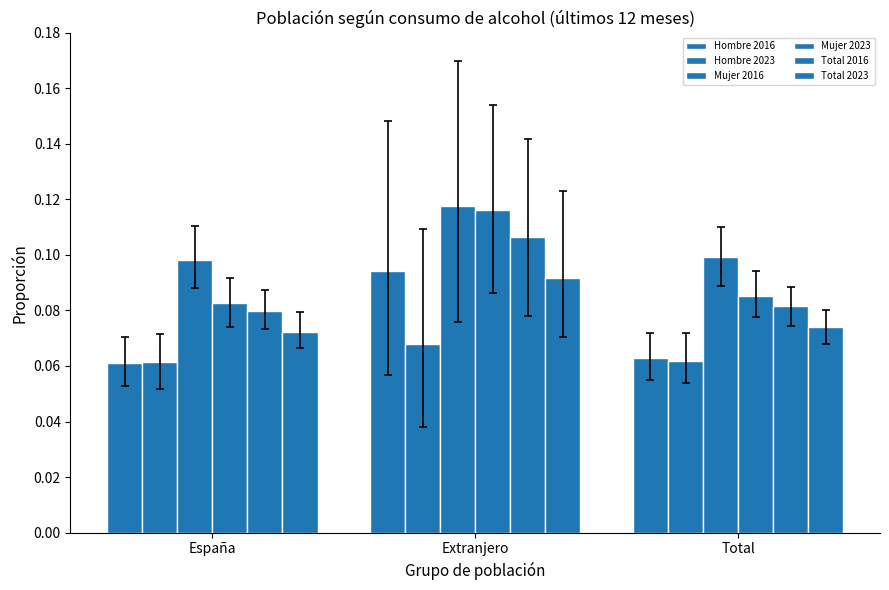

How many bars are there in total?

18